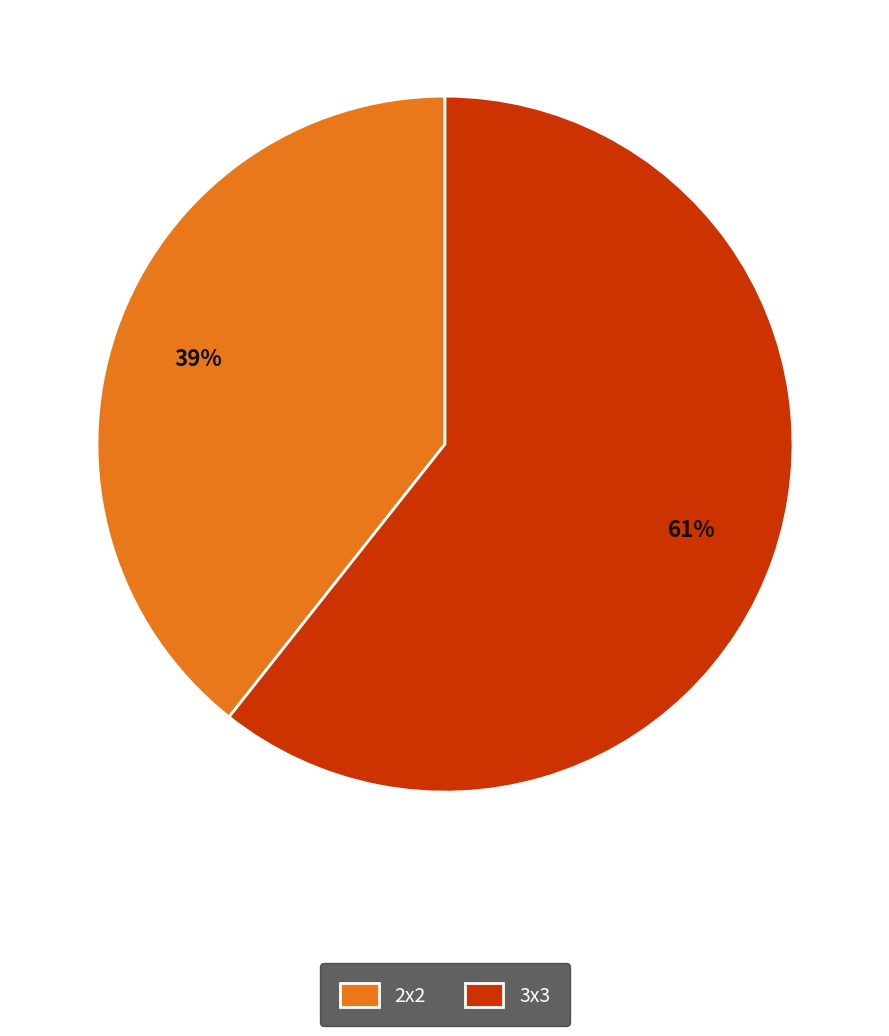

The 3x3 slice represents 74% of the pie. True or false?

False